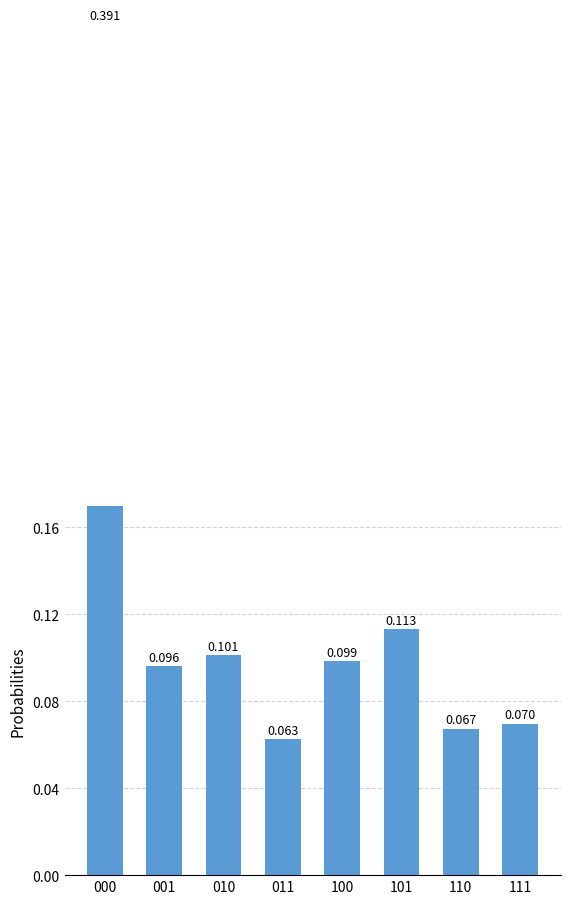

List the labels in order of value, smallest first.

011, 110, 111, 001, 100, 010, 101, 000